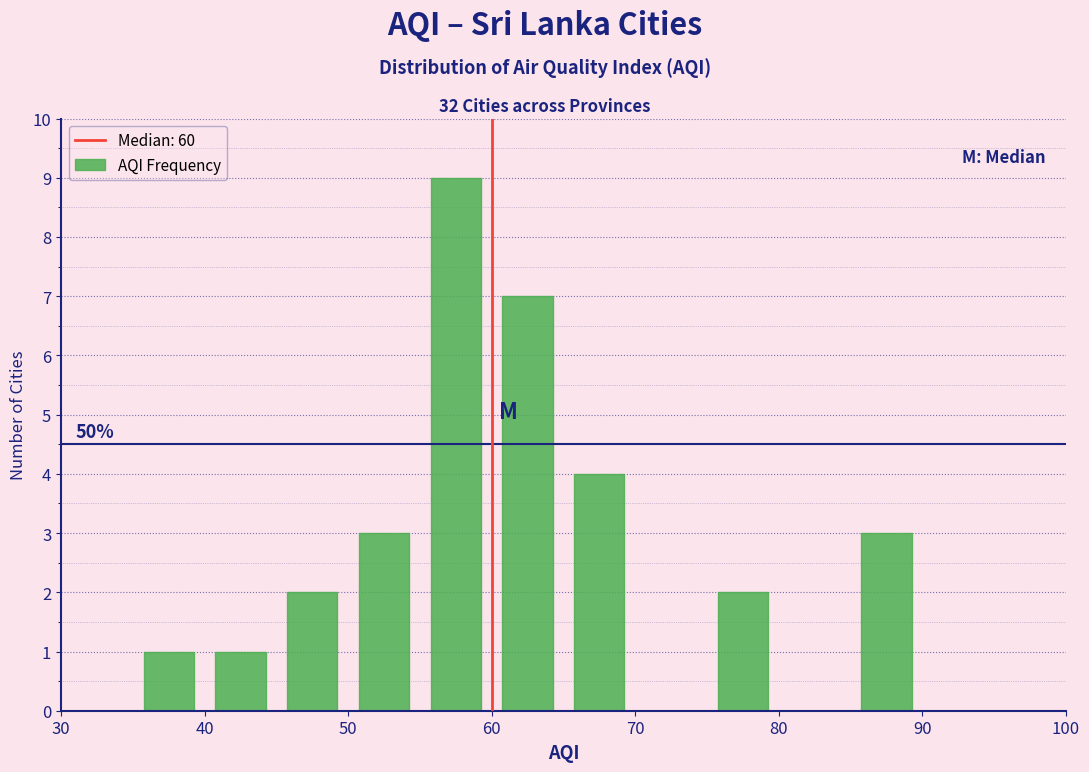

Over which range of the x-axis is the bar tallest?

55 to 60